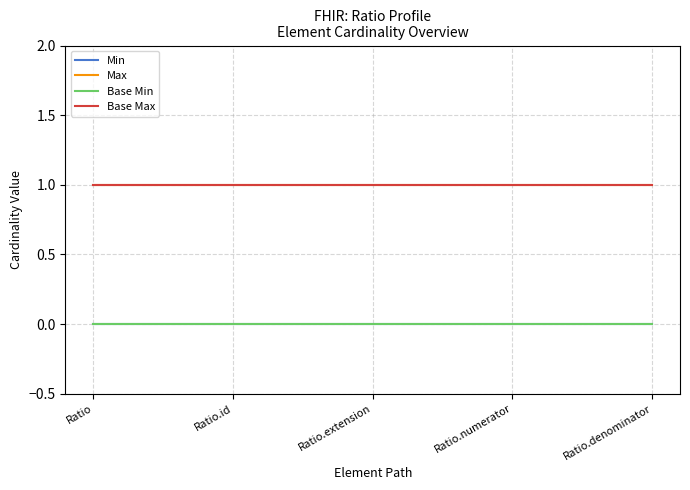

Is this an area chart (filled region under the line)?

No